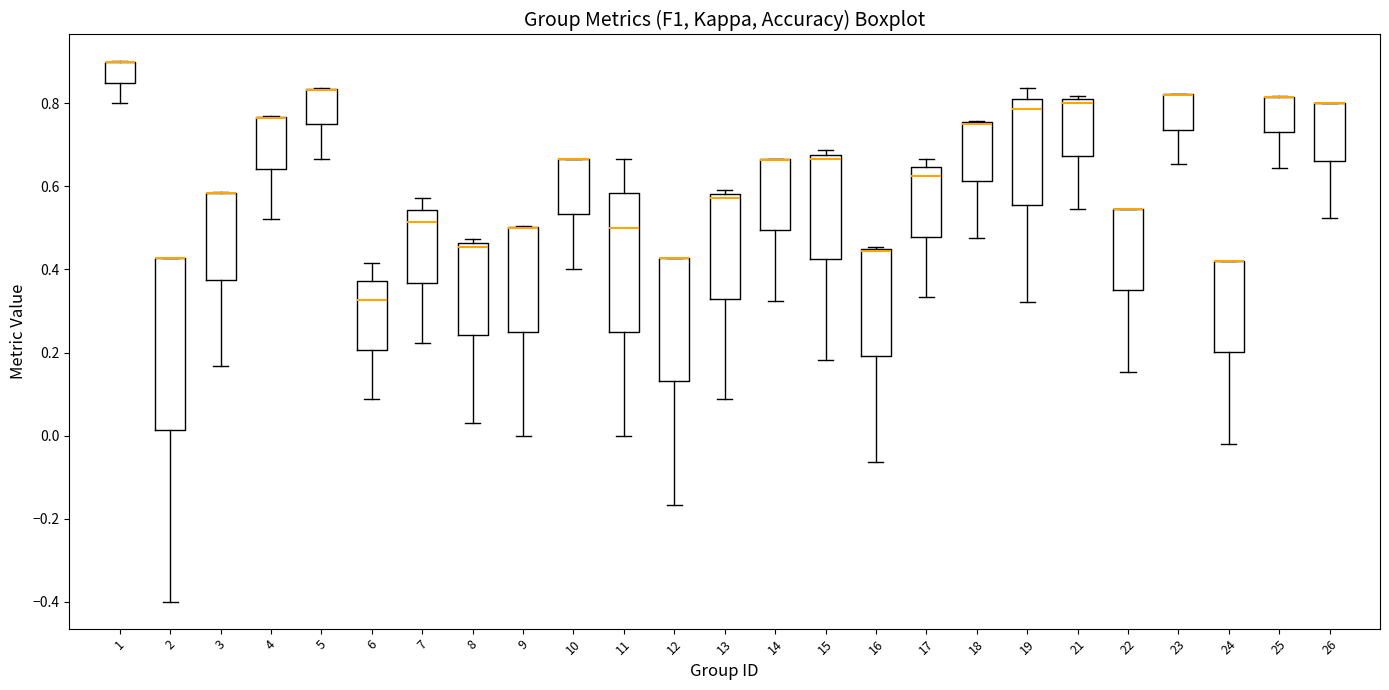

Reading left to right, transcribe this box plot: for each box, give where its median line is, the range the box spans, and where its two whiskers end, as read against the y-axis. The values are not printed on the chart, so give them approximately, as read against the axis.

1: median 0.90 (drawn on the box's upper edge), box 0.86 to 0.90, whiskers 0.80 to 0.90
2: median 0.42 (drawn on the box's upper edge), box 0.02 to 0.42, whiskers -0.40 to 0.42
3: median 0.58 (drawn on the box's upper edge), box 0.38 to 0.58, whiskers 0.16 to 0.58
4: median 0.76 (drawn on the box's upper edge), box 0.64 to 0.76, whiskers 0.52 to 0.76
5: median 0.84 (drawn on the box's upper edge), box 0.76 to 0.84, whiskers 0.66 to 0.84
6: median 0.32, box 0.20 to 0.38, whiskers 0.08 to 0.42
7: median 0.52, box 0.36 to 0.54, whiskers 0.22 to 0.58
8: median 0.46 (just below the box's upper edge), box 0.24 to 0.46, whiskers 0.02 to 0.48
9: median 0.50 (drawn on the box's upper edge), box 0.26 to 0.50, whiskers 0.00 to 0.50
10: median 0.66 (drawn on the box's upper edge), box 0.54 to 0.66, whiskers 0.40 to 0.66
11: median 0.50, box 0.26 to 0.58, whiskers 0.00 to 0.66
12: median 0.42 (drawn on the box's upper edge), box 0.14 to 0.42, whiskers -0.16 to 0.42
13: median 0.58 (just below the box's upper edge), box 0.32 to 0.58, whiskers 0.08 to 0.60
14: median 0.66 (drawn on the box's upper edge), box 0.50 to 0.66, whiskers 0.32 to 0.66
15: median 0.66, box 0.42 to 0.68, whiskers 0.18 to 0.68 (just above the box's upper edge)
16: median 0.44 (drawn on the box's upper edge), box 0.20 to 0.46, whiskers -0.06 to 0.46
17: median 0.62, box 0.48 to 0.64, whiskers 0.34 to 0.66
18: median 0.76 (drawn on the box's upper edge), box 0.62 to 0.76, whiskers 0.48 to 0.76
19: median 0.78, box 0.56 to 0.82, whiskers 0.32 to 0.84
21: median 0.80 (just below the box's upper edge), box 0.68 to 0.80, whiskers 0.54 to 0.82
22: median 0.54 (drawn on the box's upper edge), box 0.34 to 0.54, whiskers 0.16 to 0.54
23: median 0.82 (drawn on the box's upper edge), box 0.74 to 0.82, whiskers 0.66 to 0.82
24: median 0.42 (drawn on the box's upper edge), box 0.20 to 0.42, whiskers -0.02 to 0.42
25: median 0.82 (drawn on the box's upper edge), box 0.74 to 0.82, whiskers 0.64 to 0.82
26: median 0.80 (drawn on the box's upper edge), box 0.66 to 0.80, whiskers 0.52 to 0.80